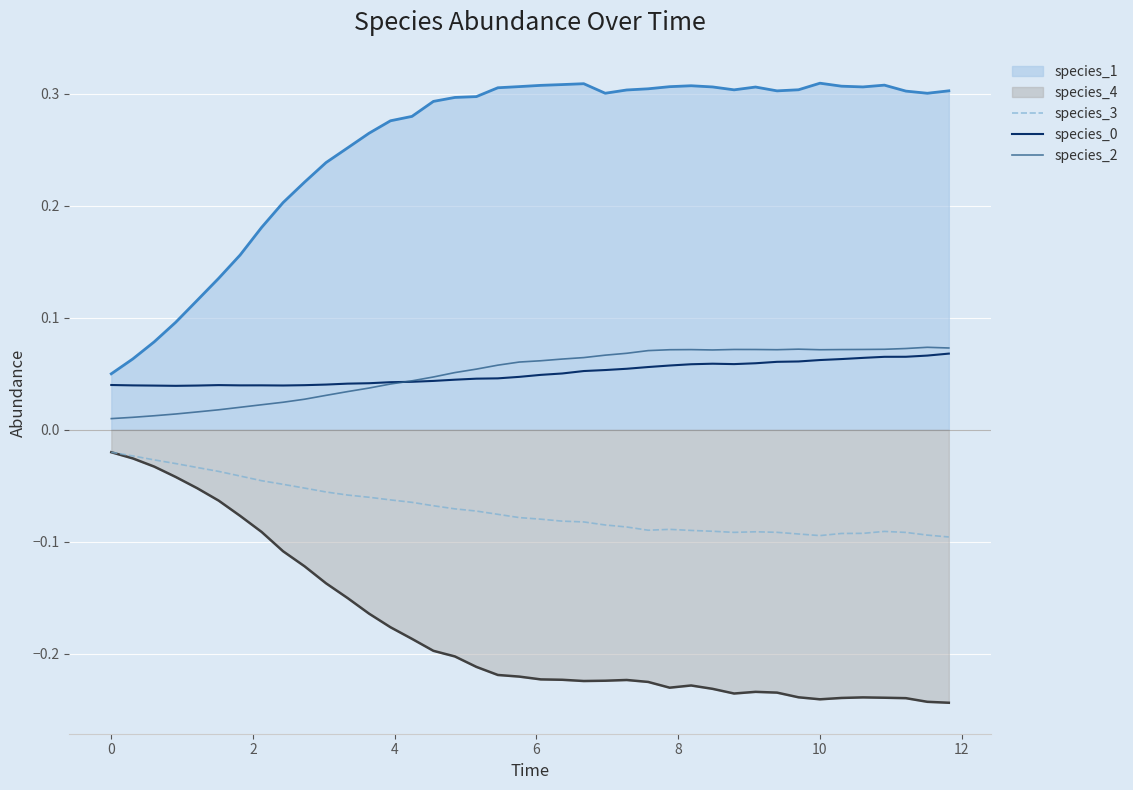

Which series has the largest range (max minus min)?

species_1